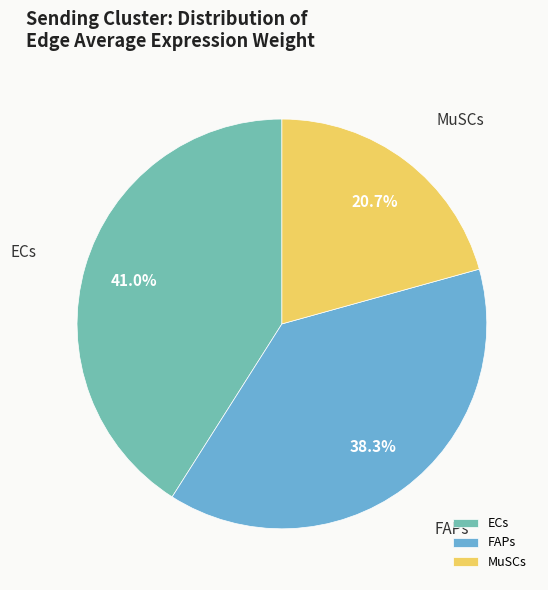

Is it true that ECs is 34% of the pie?

False